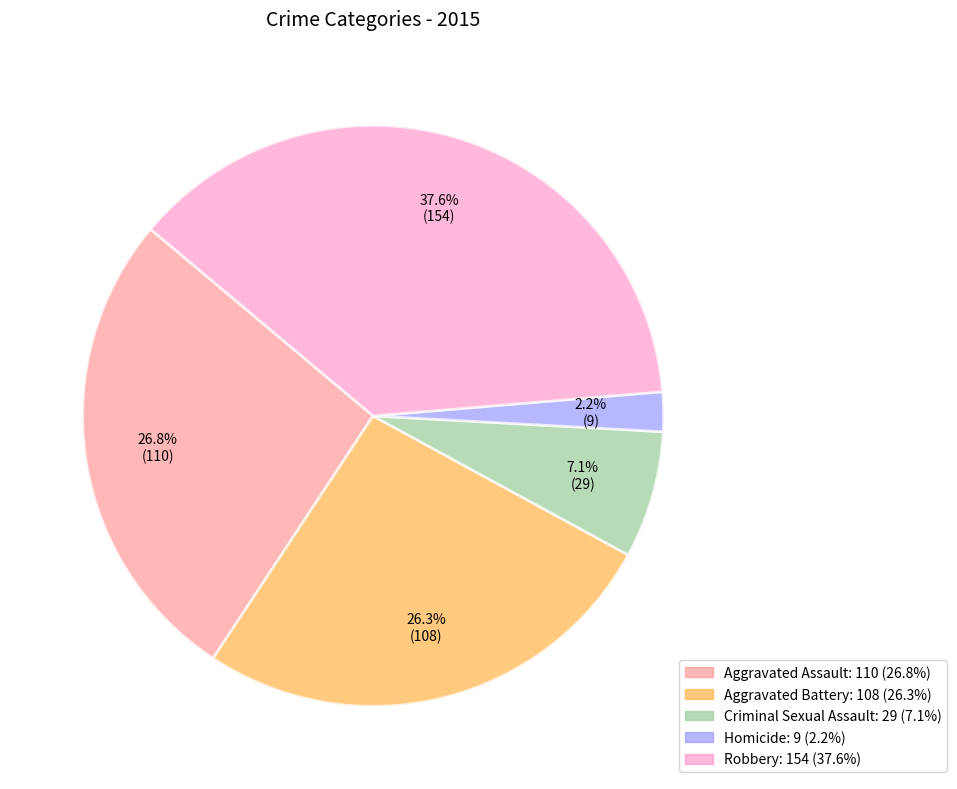

Does any single category account for the majority?

No